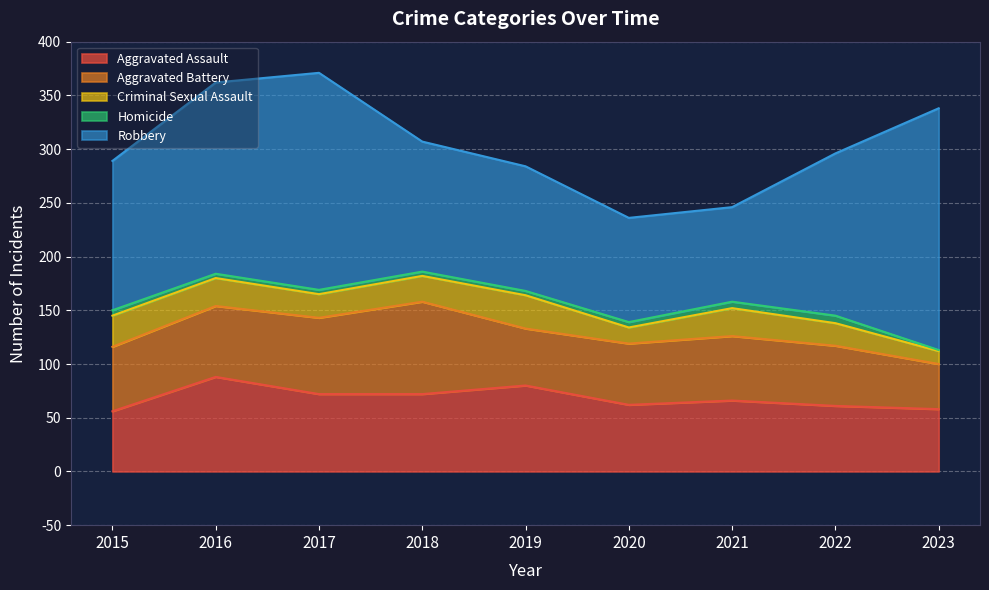

Reading left to right, list all the values displayed in this chart.

Aggravated Assault: 56	88	72	72	80	62	66	61	58
Aggravated Battery: 60	66	71	86	53	57	60	56	42
Criminal Sexual Assault: 29	26	22	24	31	15	26	21	12
Homicide: 5	4	4	4	4	5	6	7	1
Robbery: 139	178	202	121	116	97	88	151	225